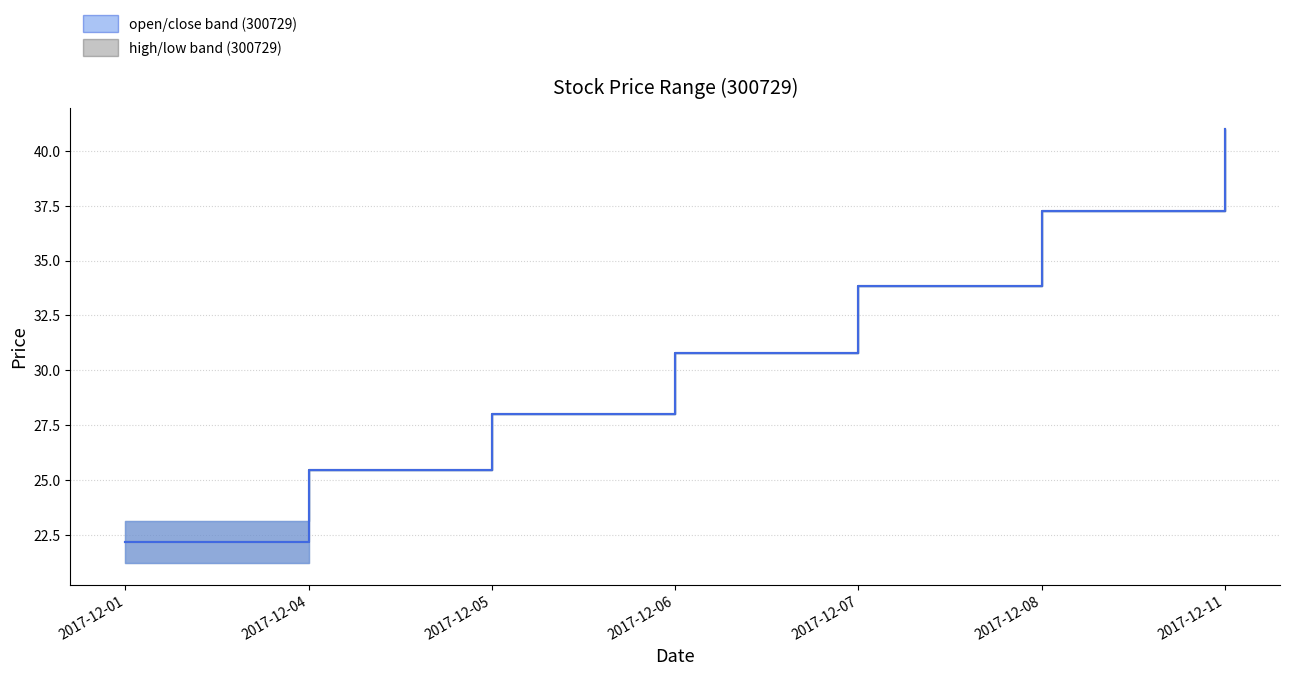

At 2017-12-08, list the series in order from smallest to largest.

median high/low, median open/close